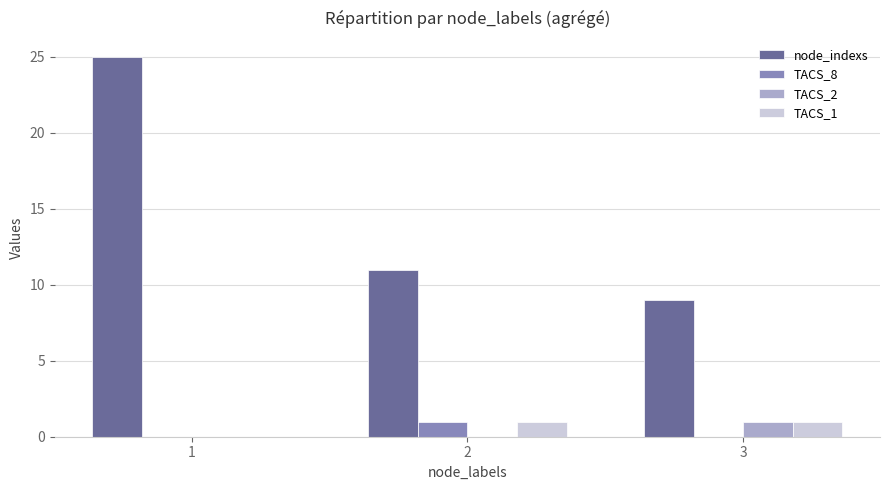

True or false: TACS_1 has a value of -1 at 1.

False